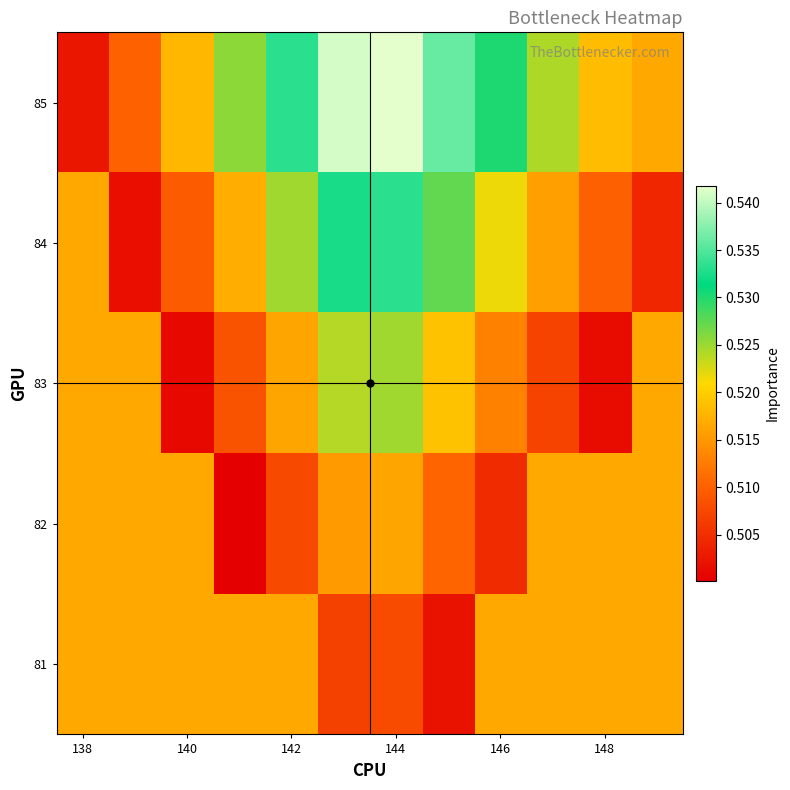

Count the number of categories in the chart.

12